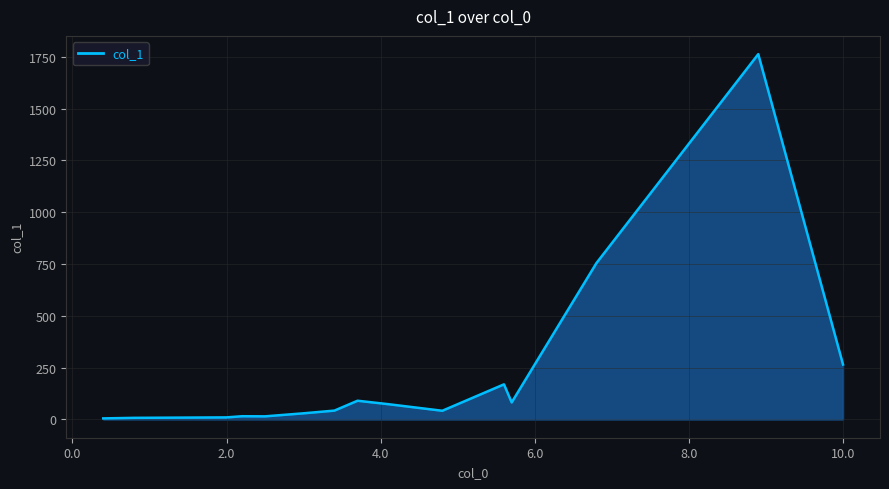

What is the greatest value displayed?

1762.5